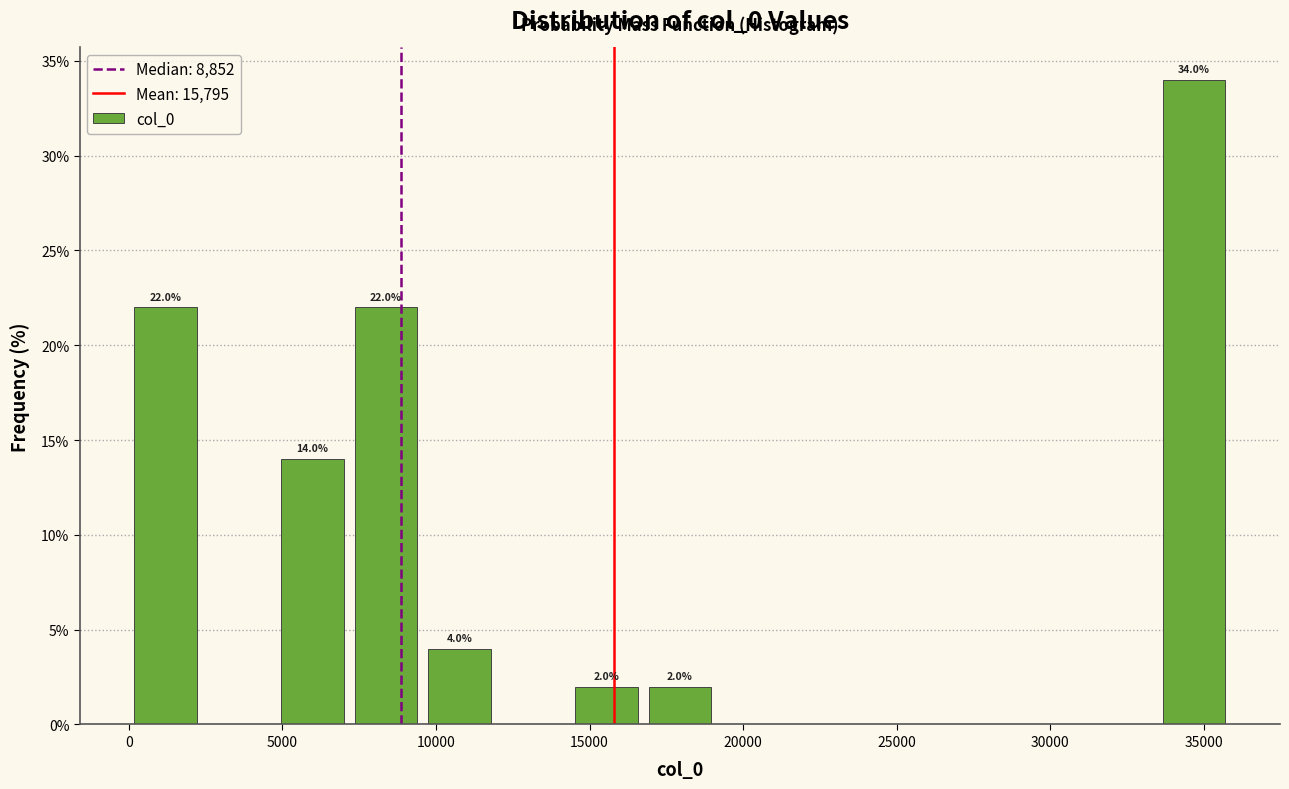

Over which range of the x-axis is the bar tallest?

33500 to 36000